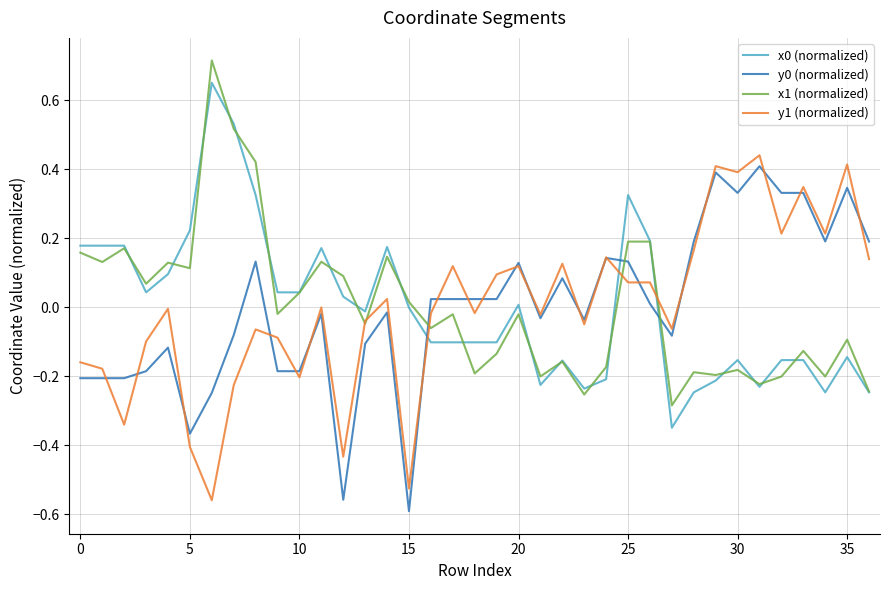

Which series ends up on top after the final intersection of y1 (normalized) and x0 (normalized)?

y1 (normalized)